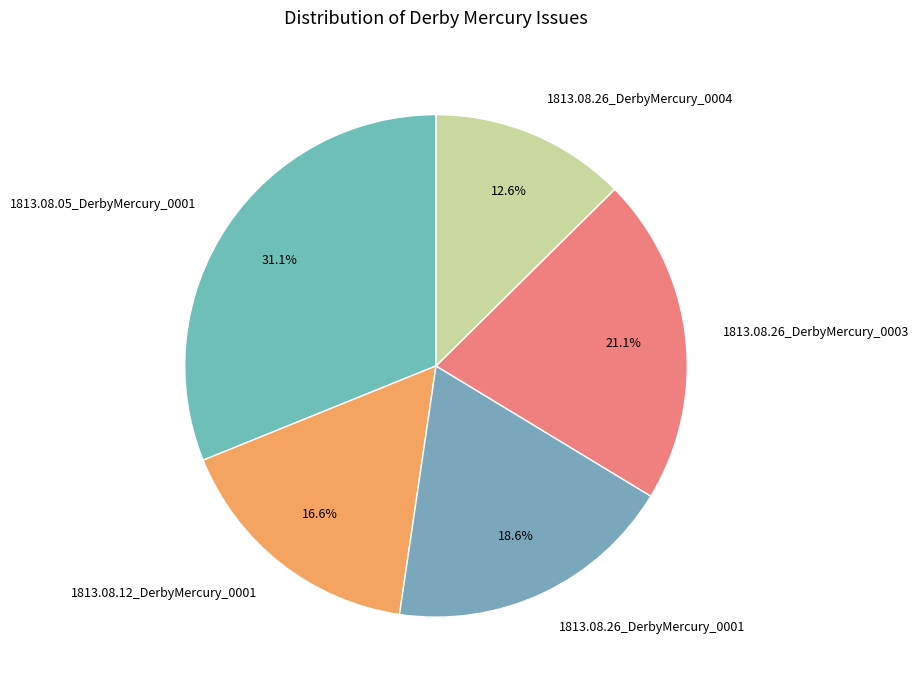

Is 1813.08.26_DerbyMercury_0004 the majority of the pie?

No